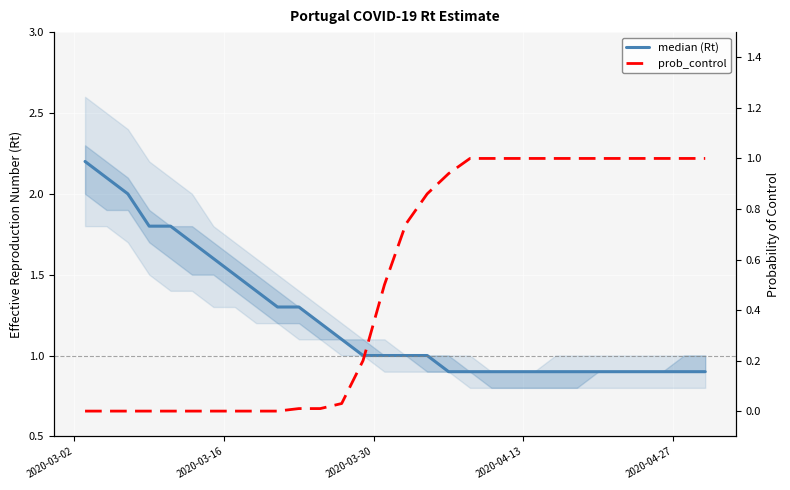

Where does the median (Rt) series first go above 1?

2020-03-02